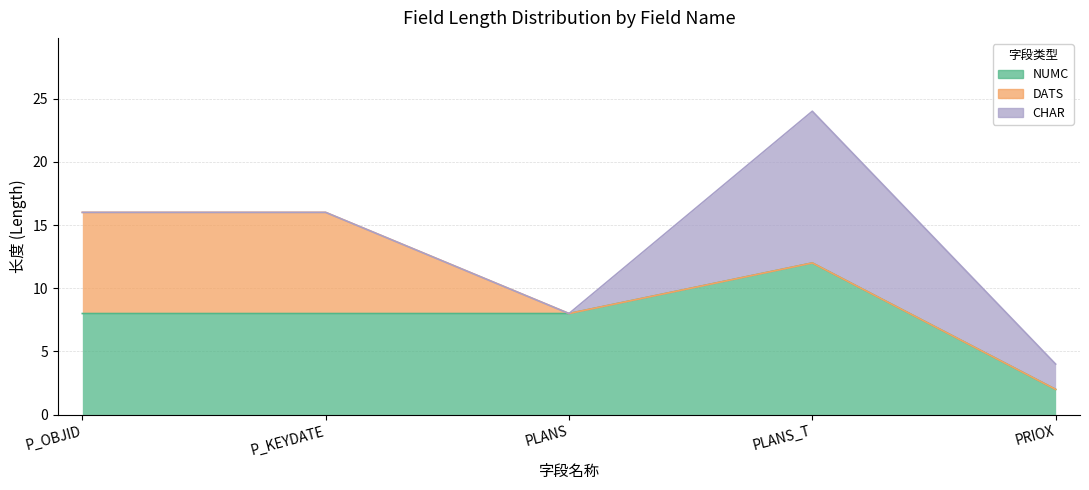

Does the chart have visible grid lines?

Yes